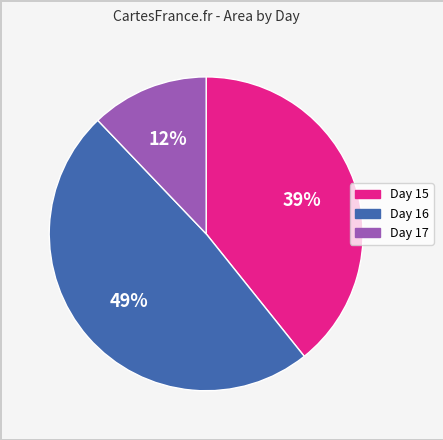

Is there a majority slice in this chart?

No